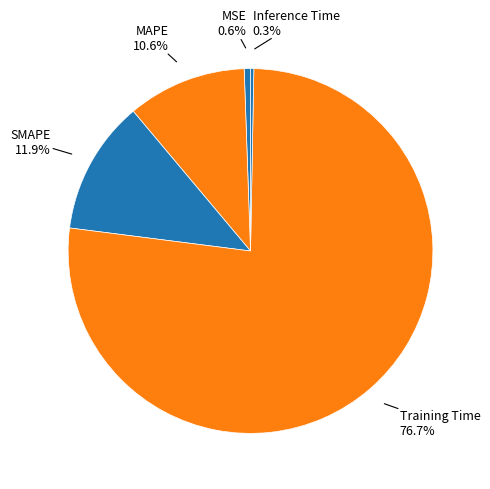

How many slices are in this pie chart?

5